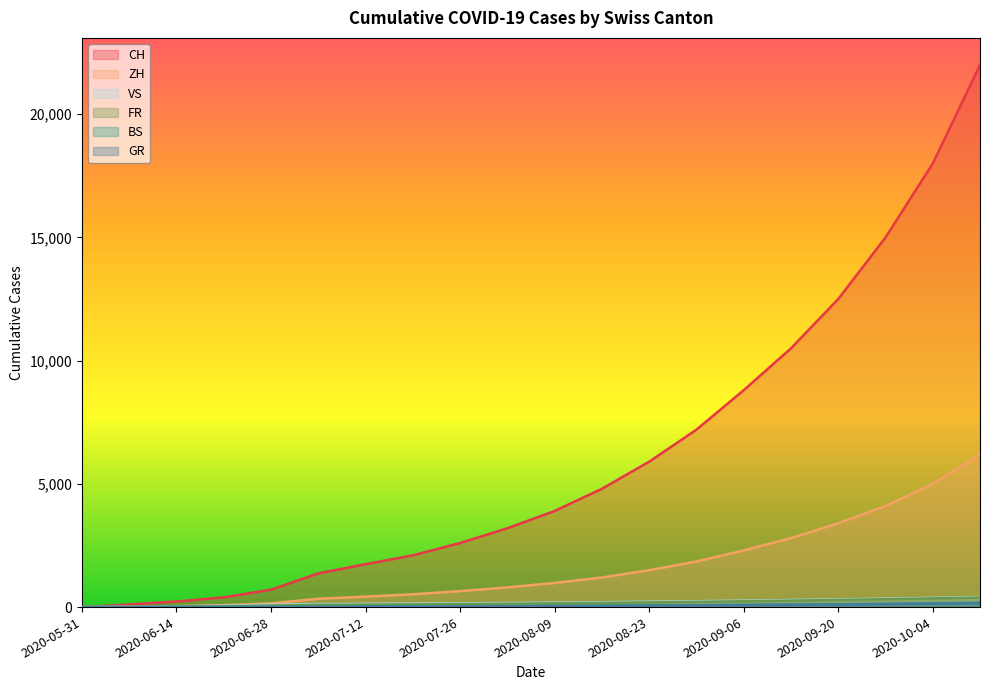

The FR series shows 122 at 2020-07-26. True or false?

True